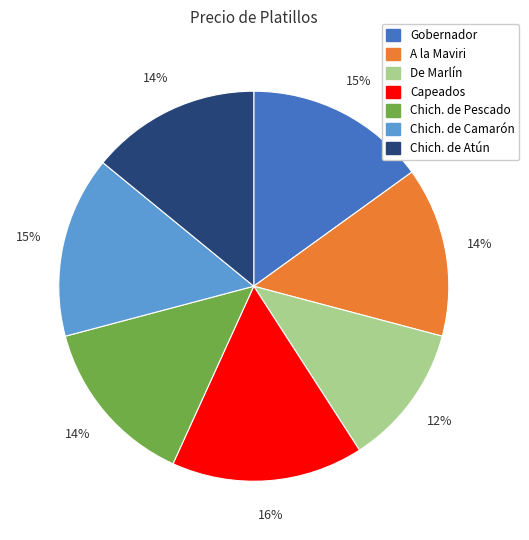

Is it true that De Marlín is 5% of the pie?

False